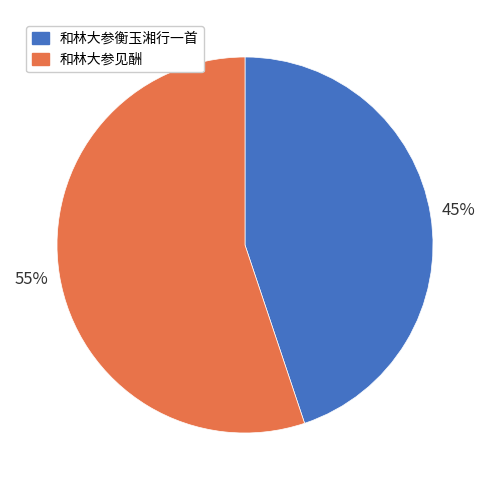

Which category has the biggest portion of the pie?

和林大参见酬